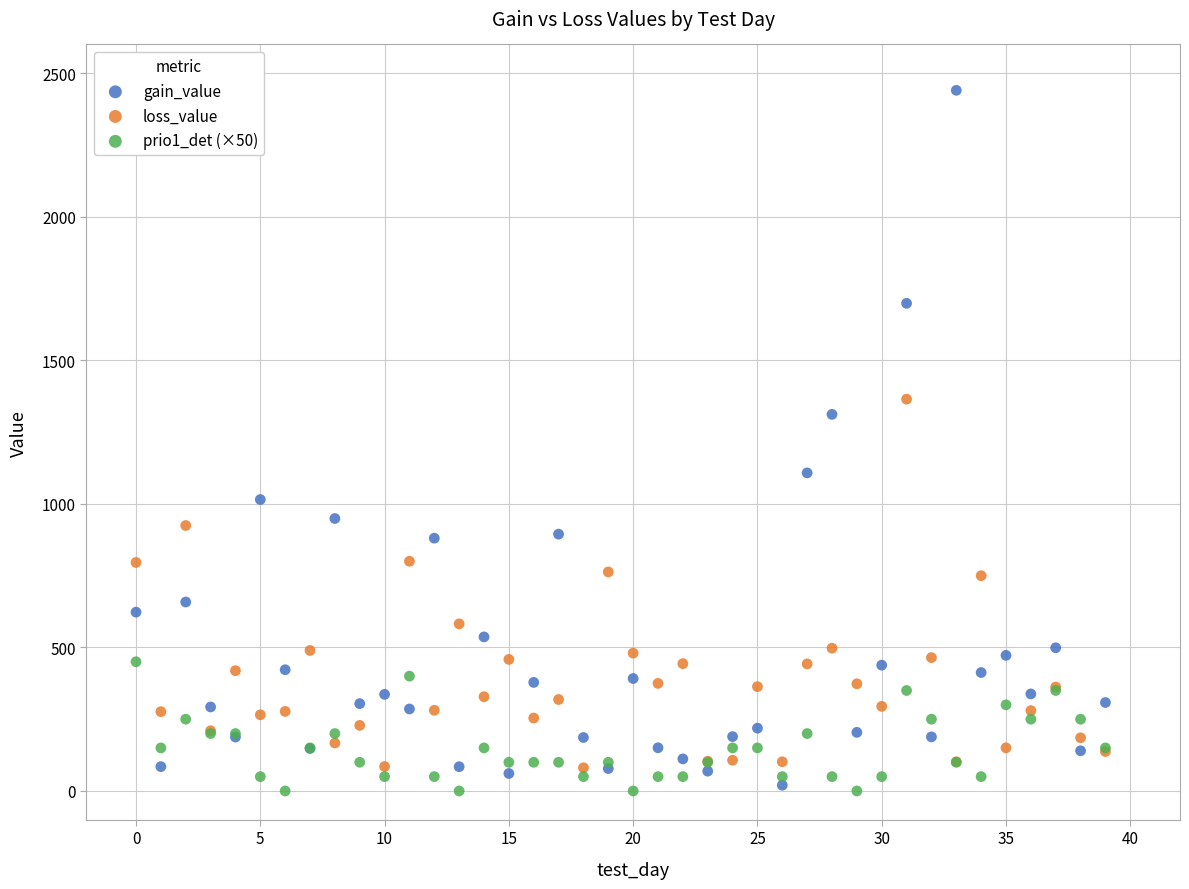

In the gain_value series, what Y value is closest to 1230?

1311.6